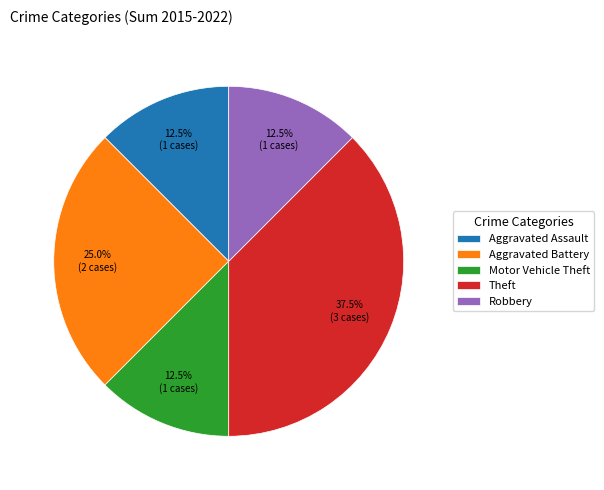

What percentage do Aggravated Battery and Theft together represent?

62.5%